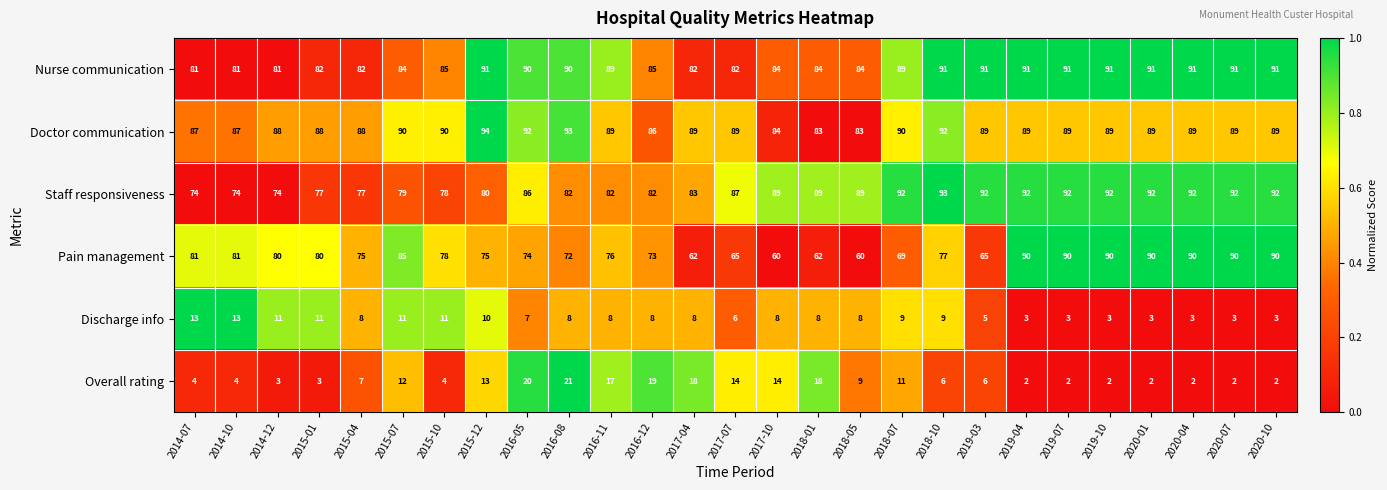

What is the total value across all series at 2014-12?

337